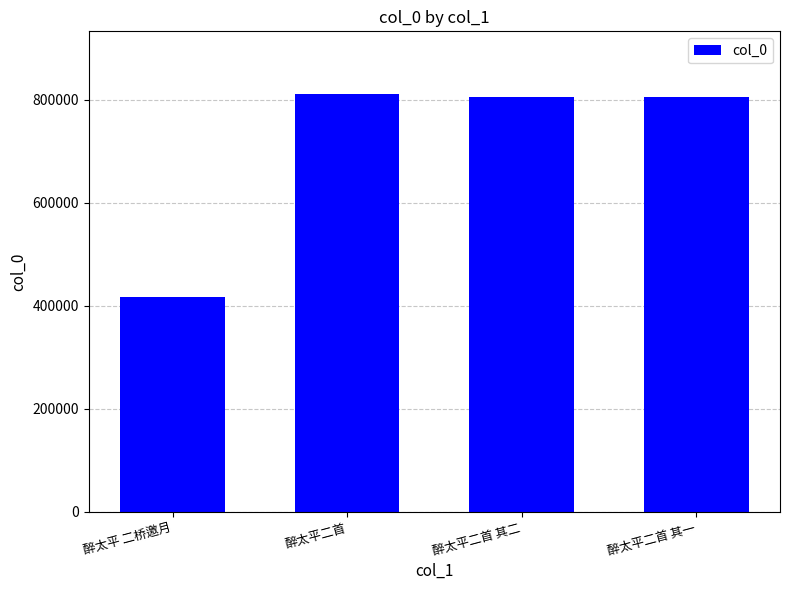

What is the smallest value displayed?

417794